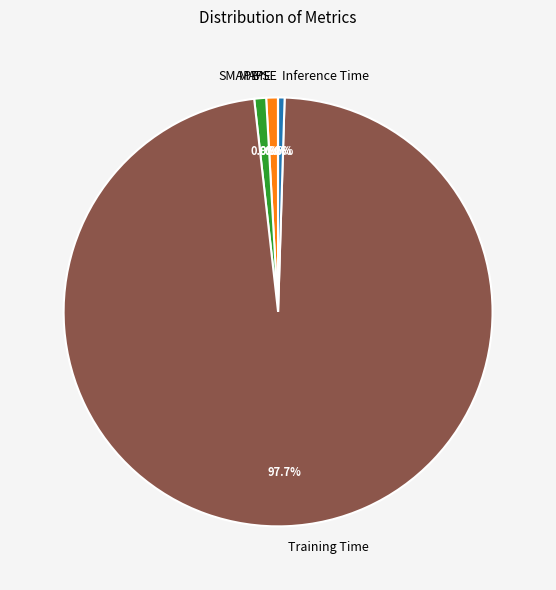

Does Training Time account for over 50% of the chart?

Yes